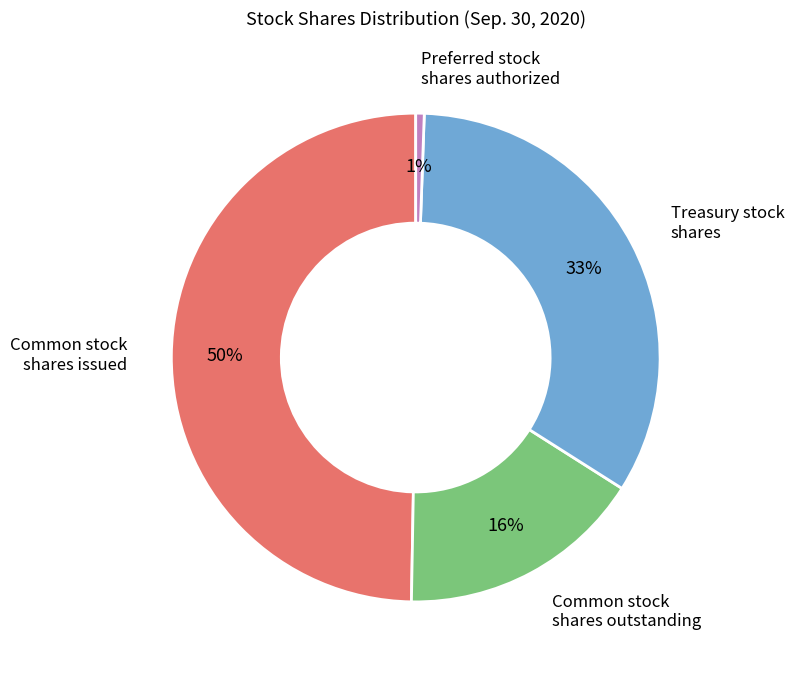

Between Preferred stock shares authorized and Common stock shares issued, which is larger?

Common stock shares issued